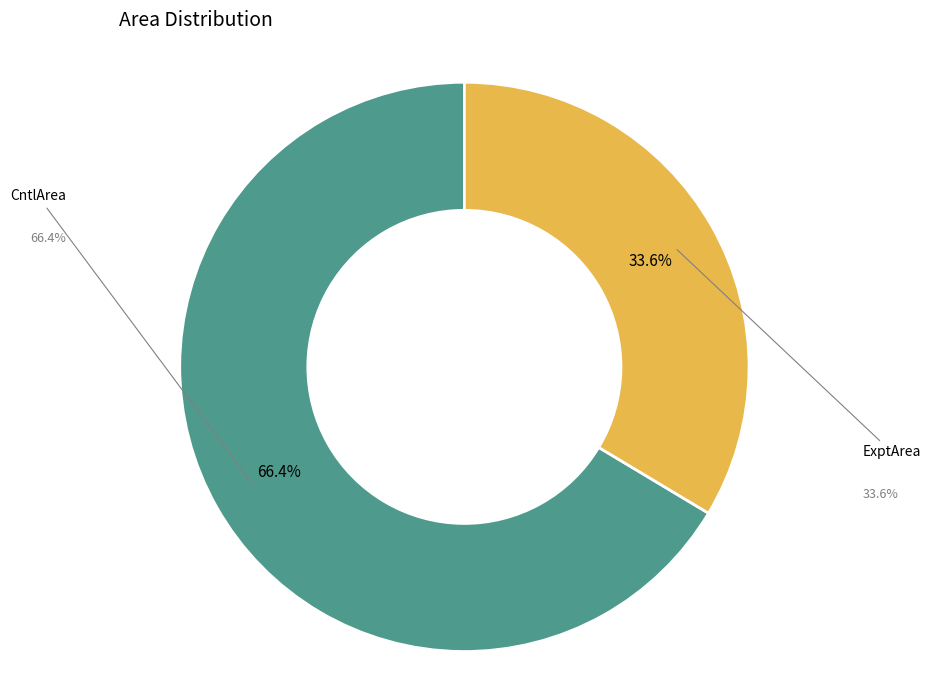

The ExptArea slice represents 29% of the pie. True or false?

False